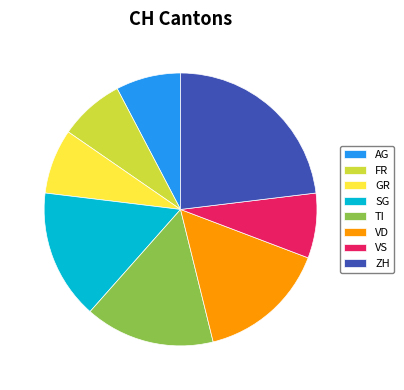

Is the sum of ZH and SG greater than half?

No